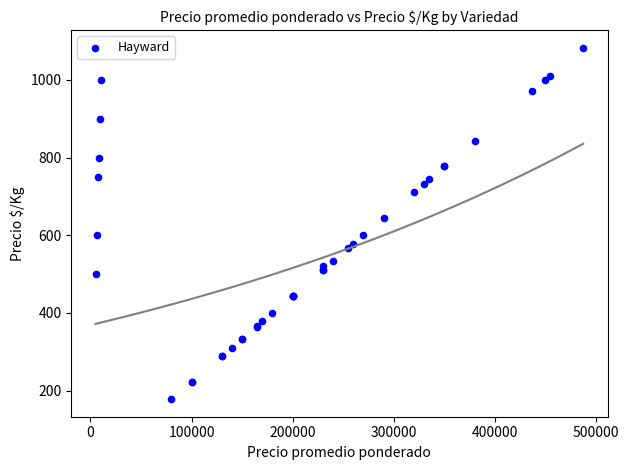

What Y value in the scatter plot is closest to 630?

644